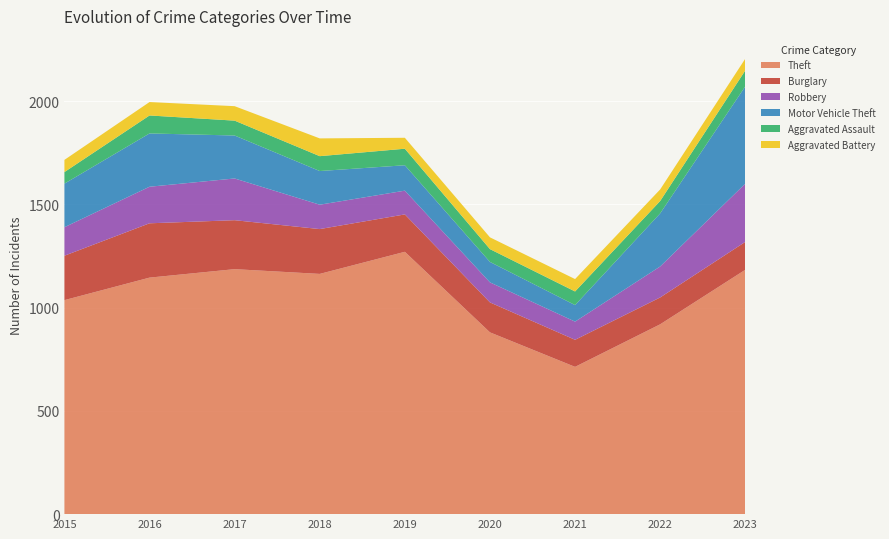

Reading left to right, transcribe all the data shown in this chart.

Theft: 1036	1145	1186	1163	1270	880	713	919	1183
Burglary: 215	263	237	217	181	145	131	130	135
Robbery: 138	177	202	118	115	97	88	150	282
Motor Vehicle Theft: 211	258	208	163	123	99	80	257	471
Aggravated Assault: 56	87	72	72	80	62	66	60	77
Aggravated Battery: 59	65	70	86	53	57	60	56	57